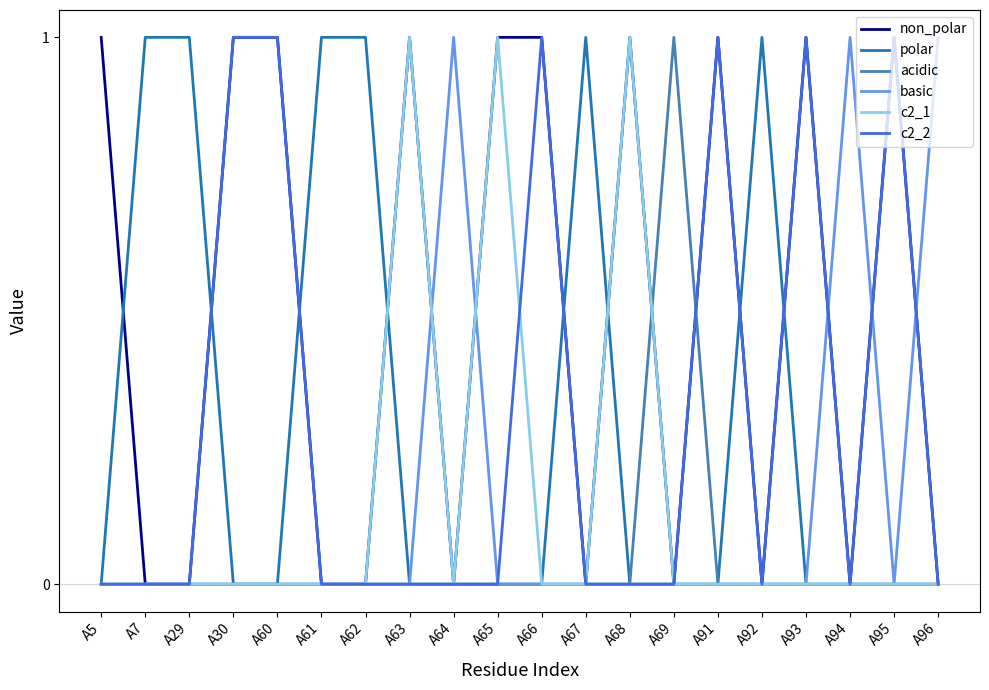

Reading left to right, what are all the values shown in this chart?

non_polar: A5=1	A7=0	A29=0	A30=1	A60=1	A61=0	A62=0	A63=1	A64=0	A65=1	A66=1	A67=0	A68=1	A69=0	A91=1	A92=0	A93=1	A94=0	A95=1	A96=0
polar: A5=0	A7=1	A29=1	A30=0	A60=0	A61=1	A62=1	A63=0	A64=0	A65=0	A66=0	A67=1	A68=0	A69=0	A91=0	A92=1	A93=0	A94=0	A95=0	A96=0
acidic: A5=0	A7=0	A29=0	A30=0	A60=0	A61=0	A62=0	A63=0	A64=0	A65=0	A66=0	A67=0	A68=0	A69=1	A91=0	A92=0	A93=0	A94=0	A95=0	A96=0
basic: A5=0	A7=0	A29=0	A30=0	A60=0	A61=0	A62=0	A63=0	A64=1	A65=0	A66=0	A67=0	A68=0	A69=0	A91=0	A92=0	A93=0	A94=1	A95=0	A96=1
c2_1: A5=0	A7=0	A29=0	A30=0	A60=0	A61=0	A62=0	A63=1	A64=0	A65=1	A66=0	A67=0	A68=1	A69=0	A91=0	A92=0	A93=0	A94=0	A95=0	A96=0
c2_2: A5=0	A7=0	A29=0	A30=1	A60=1	A61=0	A62=0	A63=0	A64=0	A65=0	A66=1	A67=0	A68=0	A69=0	A91=1	A92=0	A93=1	A94=0	A95=1	A96=0